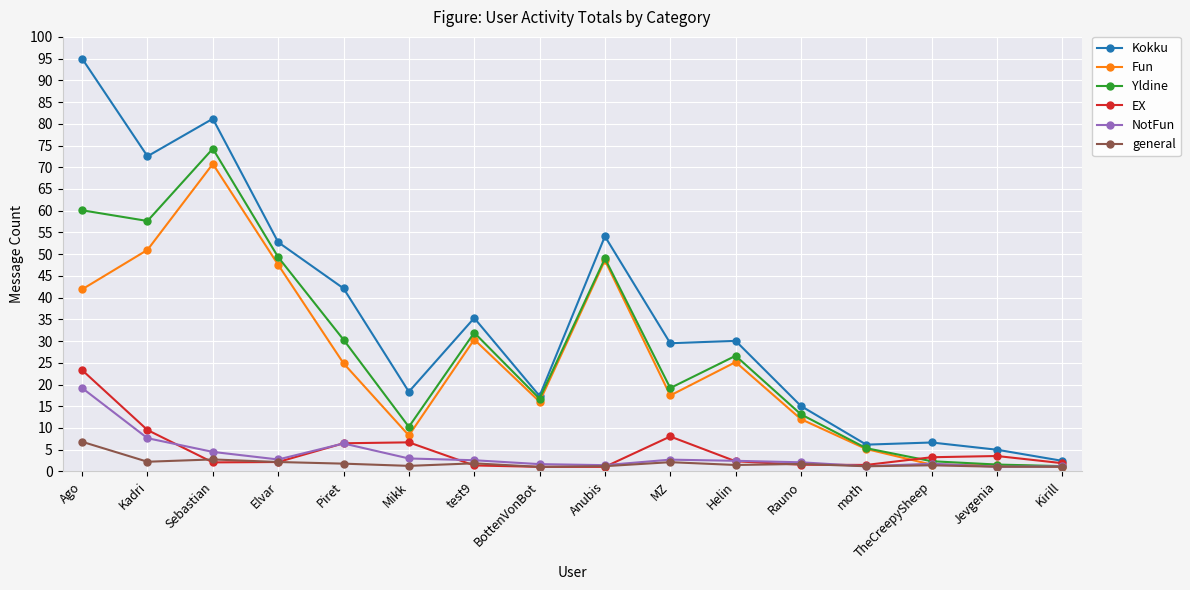

What is the difference between the maximum and second lowest values in the Kokku series?

90.0